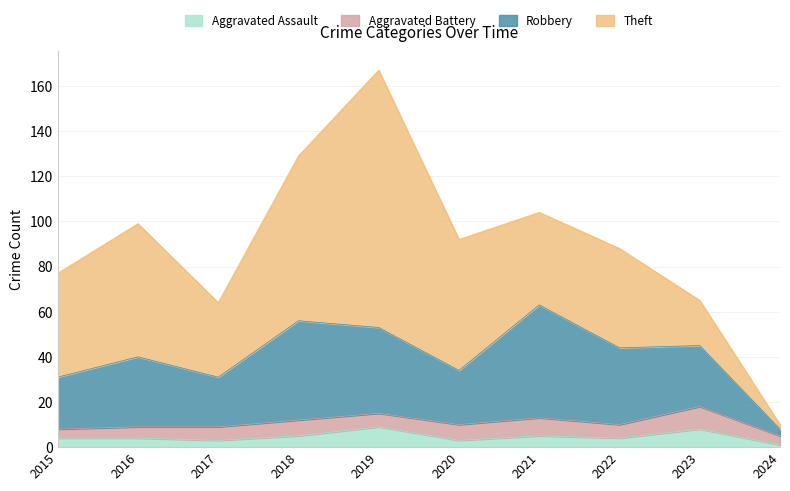

Is the value of Aggravated Assault at 2022 greater than the value of Robbery at 2016?

No